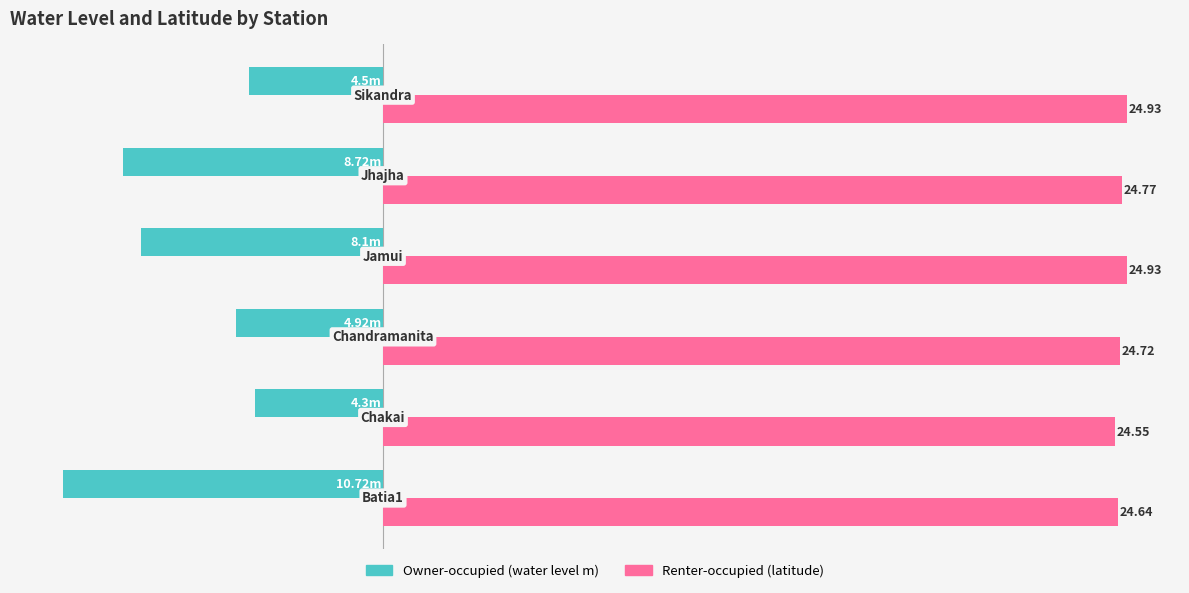

True or false: Owner-occupied has a value of -11.4 at 5.

False